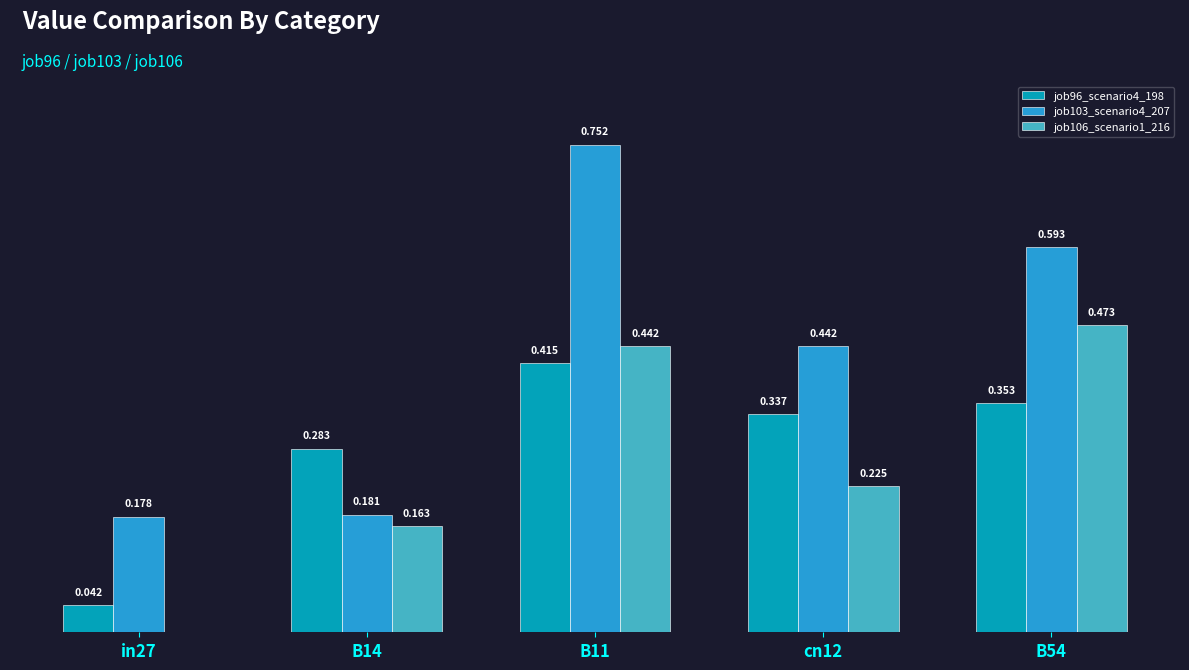

Are the bars grouped side by side (vs. stacked)?

Yes